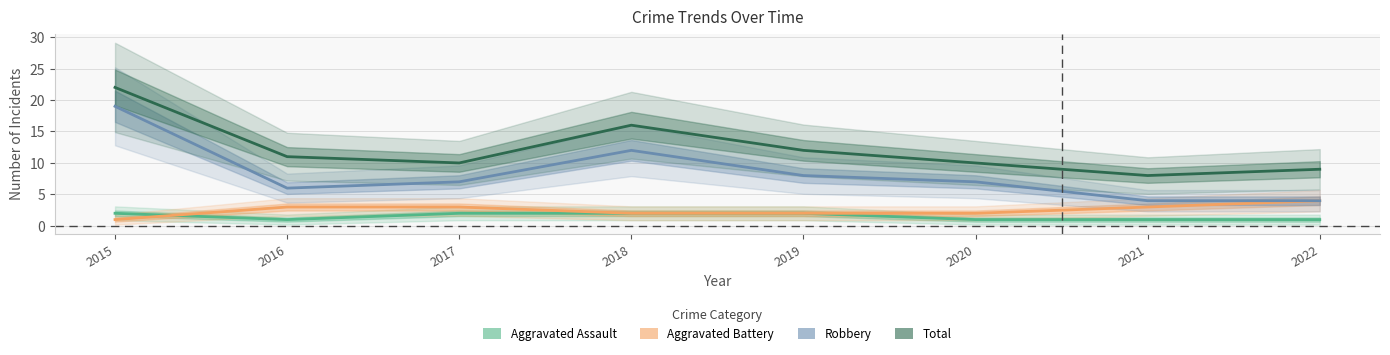

What is the difference between the second highest and minimum values in the Aggravated Assault series?

1